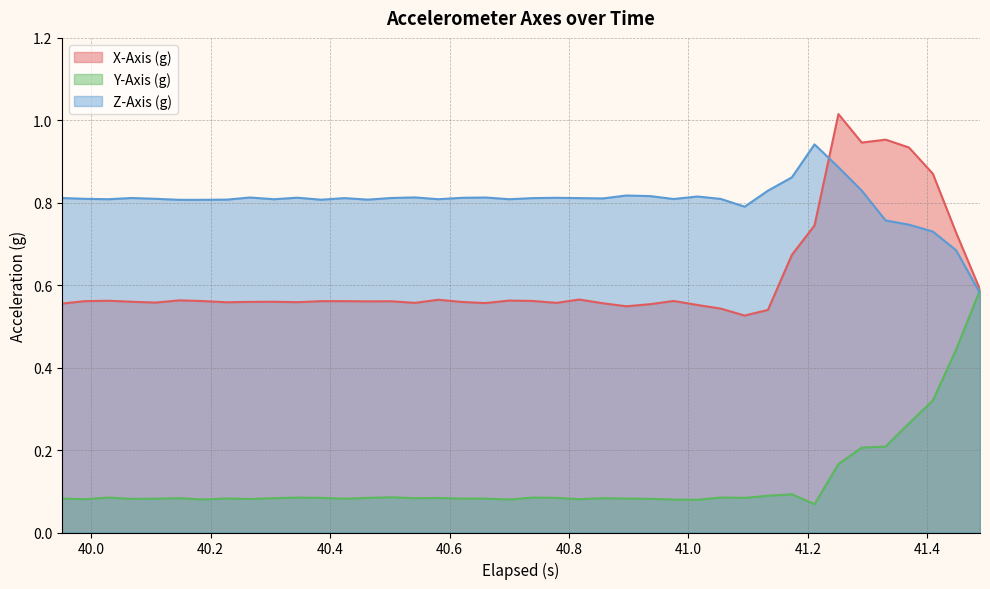

Which series has the largest total across all categories?

Z-Axis (g)